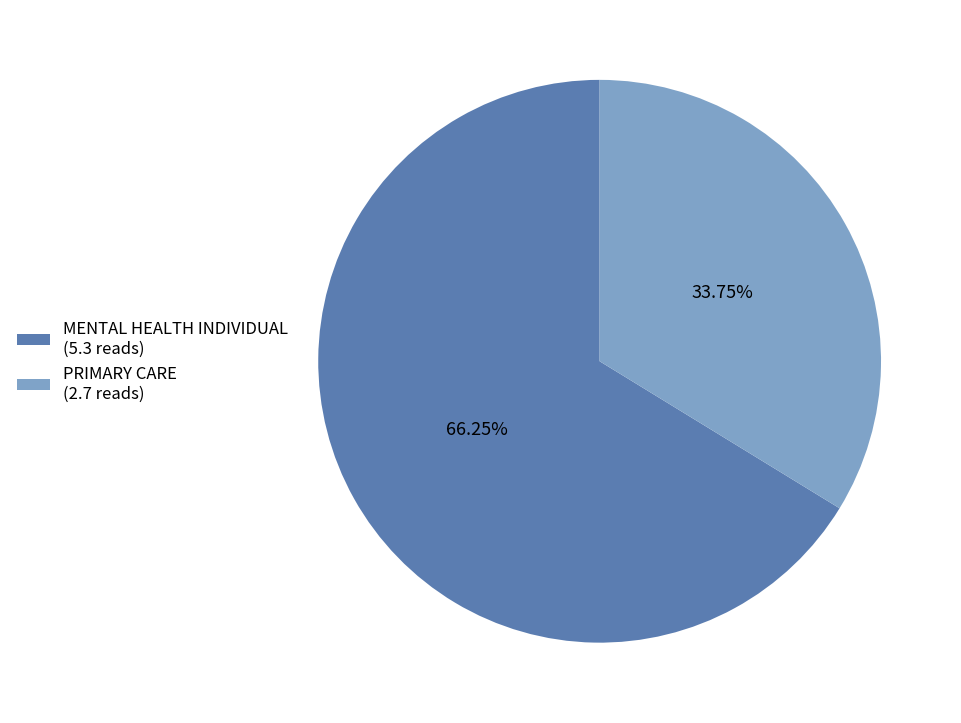

Is there any slice that represents more than half of the pie?

Yes